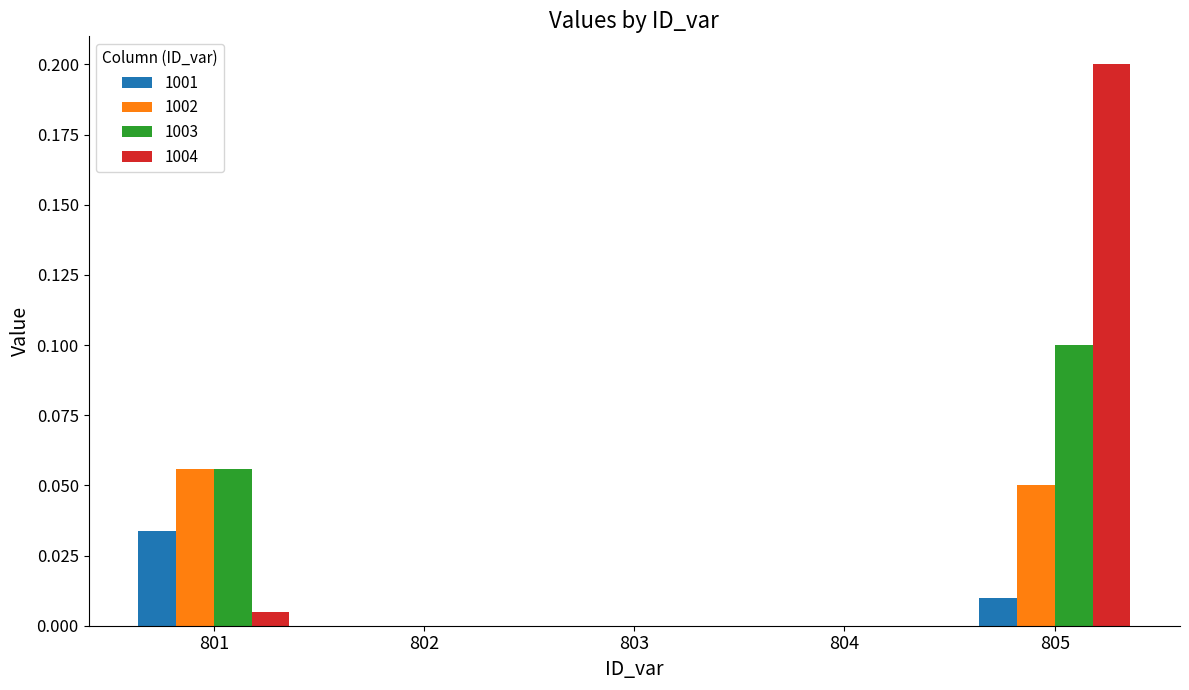

Which series has the largest range (max minus min)?

1004